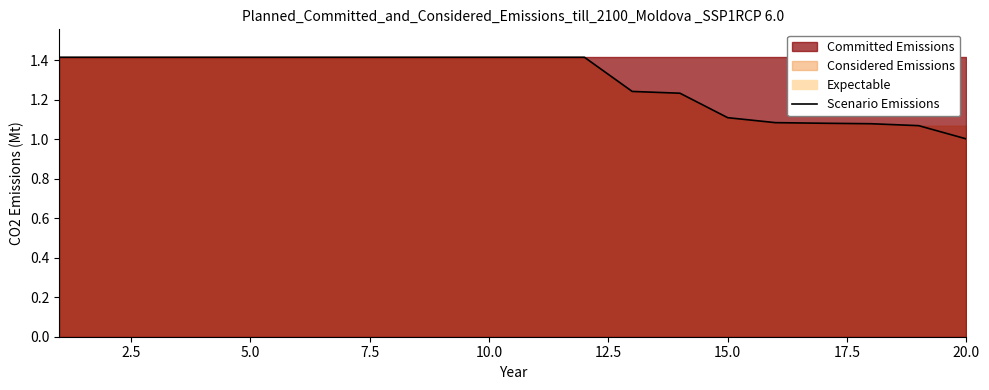

What is the average value?

1.3